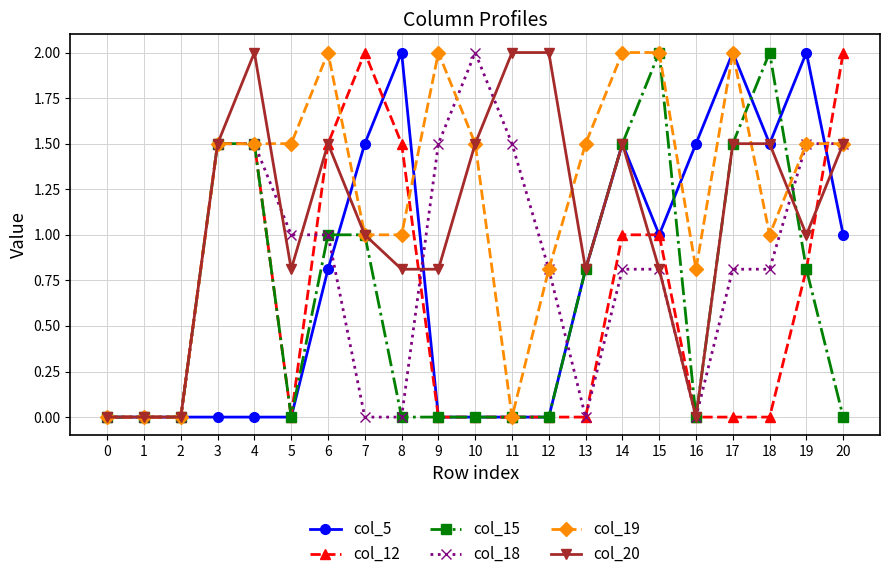

Which series changed the most between 1 and 9?

col_19